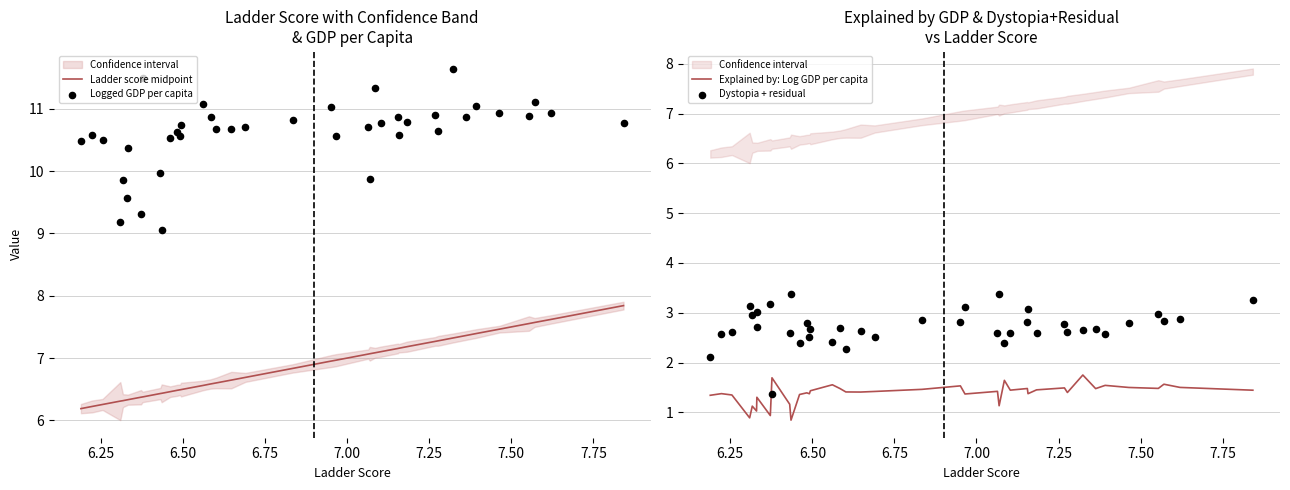

Which series has the widest spread of Y values?

Logged GDP per capita